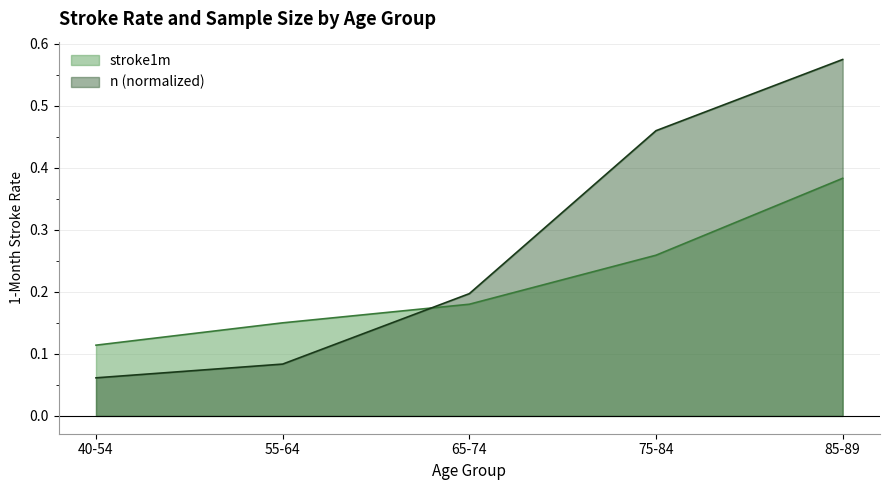

What is the difference between the second highest and minimum values in the stroke1m series?

0.1